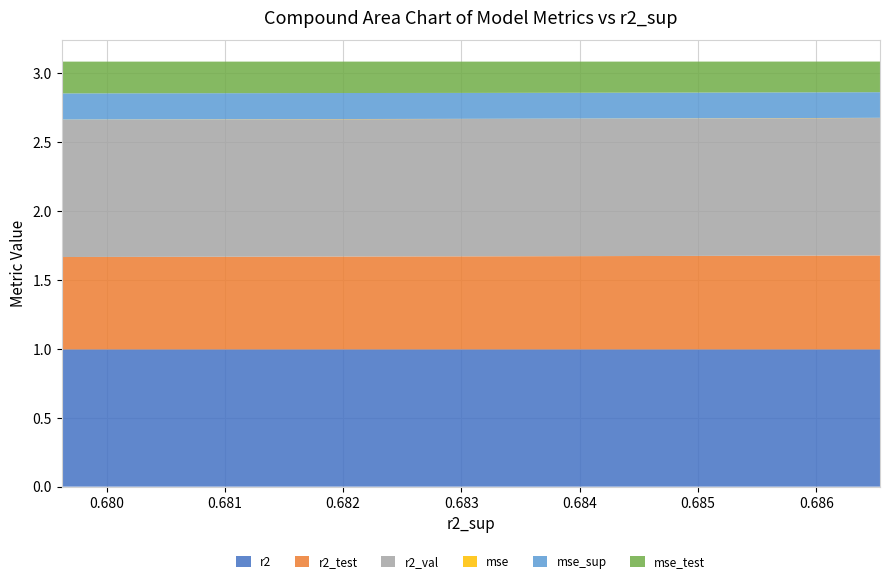

Reading left to right, extract all data points from this chart.

r2: model_3_24_0=1.0	model_3_24_1=1.0	model_3_24_2=1.0	model_3_24_3=1.0	model_3_24_4=1.0	model_3_24_5=1.0	model_3_24_6=1.0	model_3_24_7=1.0	model_3_24_8=1.0	model_3_24_9=1.0
r2_test: model_3_24_0=0.7	model_3_24_1=0.7	model_3_24_2=0.7	model_3_24_3=0.7	model_3_24_4=0.7	model_3_24_5=0.7	model_3_24_6=0.7	model_3_24_7=0.7	model_3_24_8=0.7	model_3_24_9=0.7
r2_val: model_3_24_0=1.0	model_3_24_1=1.0	model_3_24_2=1.0	model_3_24_3=1.0	model_3_24_4=1.0	model_3_24_5=1.0	model_3_24_6=1.0	model_3_24_7=1.0	model_3_24_8=1.0	model_3_24_9=1.0
mse: model_3_24_0=0.0	model_3_24_1=0.0	model_3_24_2=0.0	model_3_24_3=0.0	model_3_24_4=0.0	model_3_24_5=0.0	model_3_24_6=0.0	model_3_24_7=0.0	model_3_24_8=0.0	model_3_24_9=0.0
mse_sup: model_3_24_0=0.2	model_3_24_1=0.2	model_3_24_2=0.2	model_3_24_3=0.2	model_3_24_4=0.2	model_3_24_5=0.2	model_3_24_6=0.2	model_3_24_7=0.2	model_3_24_8=0.2	model_3_24_9=0.2
mse_test: model_3_24_0=0.2	model_3_24_1=0.2	model_3_24_2=0.2	model_3_24_3=0.2	model_3_24_4=0.2	model_3_24_5=0.2	model_3_24_6=0.2	model_3_24_7=0.2	model_3_24_8=0.2	model_3_24_9=0.2